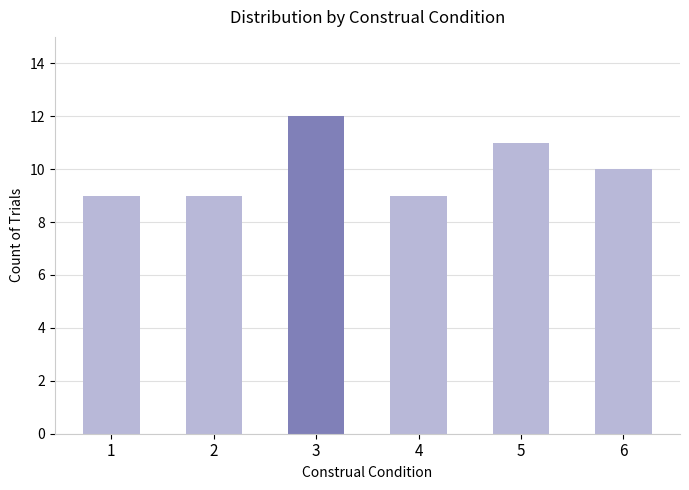

Read the value at 2.

9